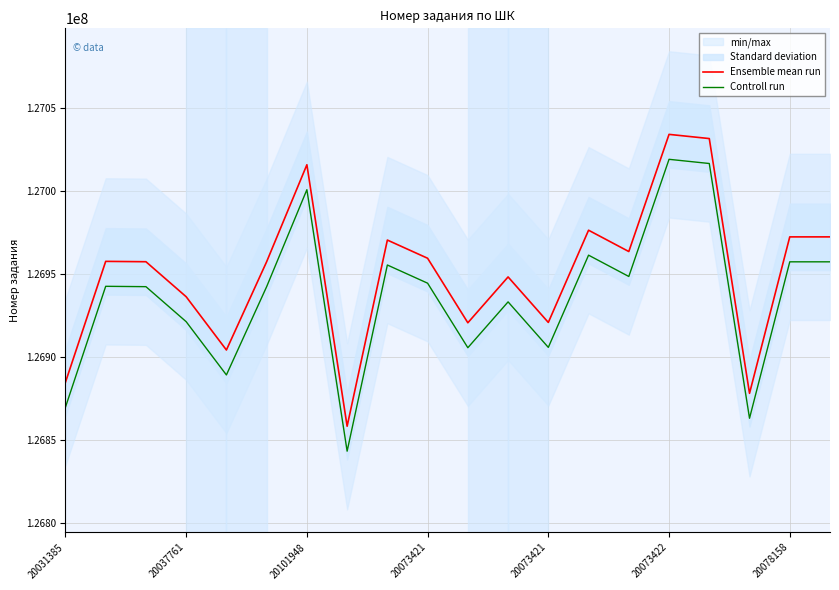

Which category has the lowest value in the Ensemble mean run series?

7